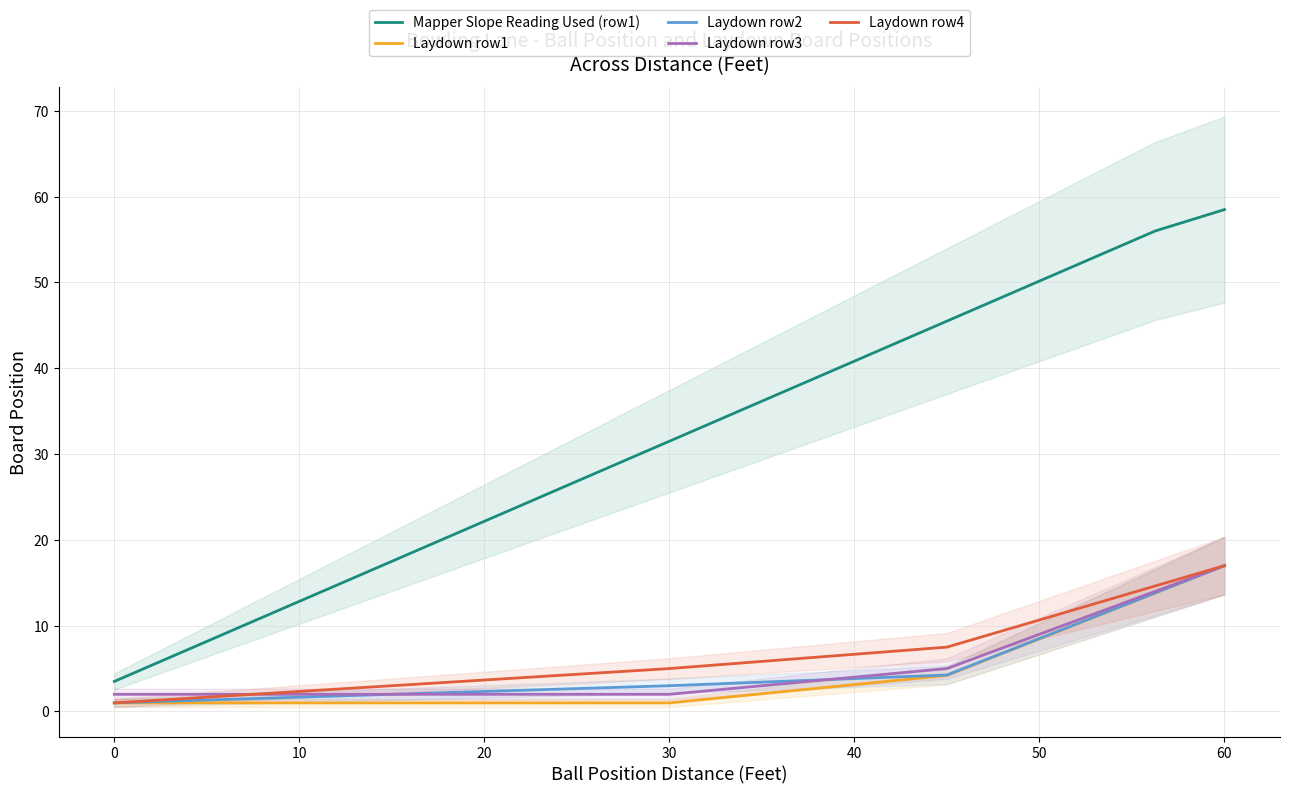

Does the chart display data point markers on the line(s)?

No